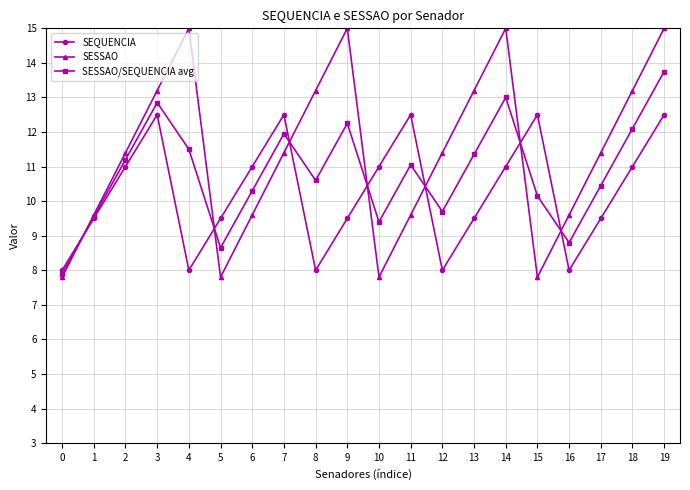

How many lines are shown in the chart?

3